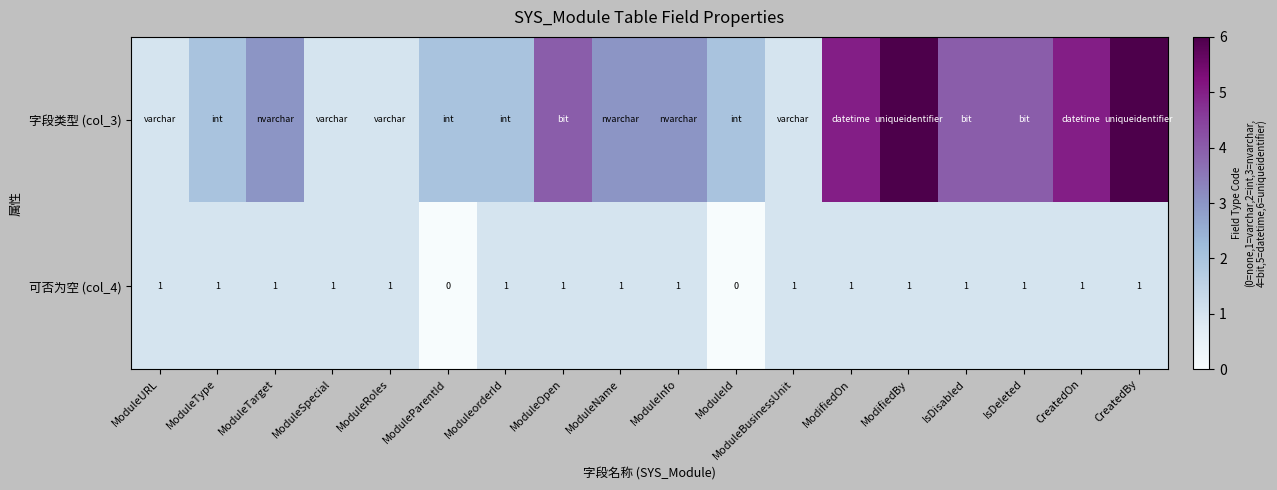

Is it true that 可否为空 (col_4) equals 2 at ModuleType?

False